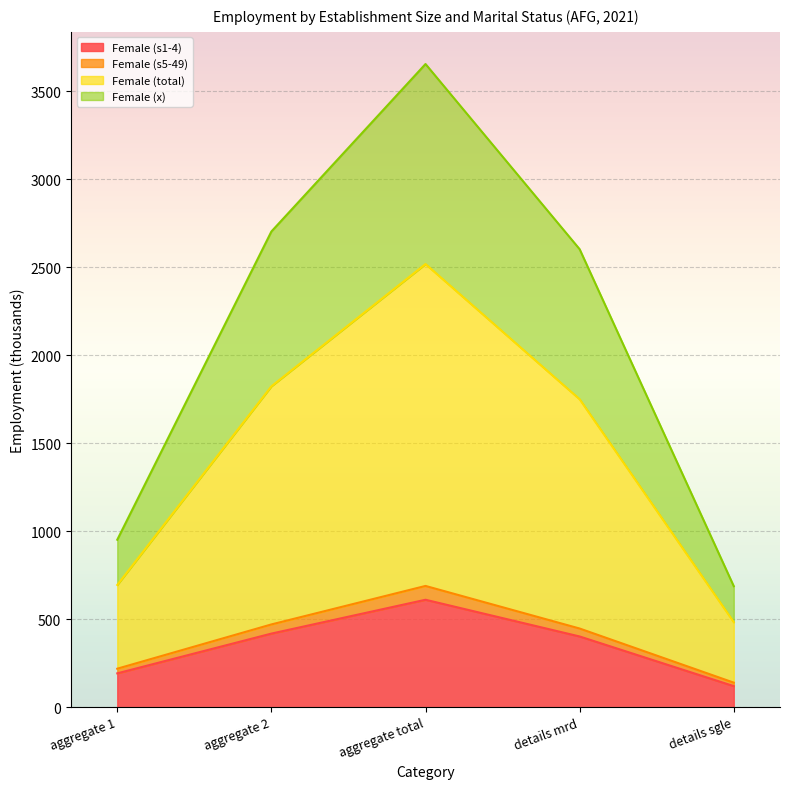

Reading left to right, extract all data points from this chart.

Female (s1-4): 192.3	418.2	610.5	401.8	119.6
Female (s5-49): 218.7	470.3	689.0	447.0	139.5
Female (total): 951.6	2703.0	3654.6	2602.4	687.6
Female (x): 694.6	1823.4	2518.1	1749.8	483.4